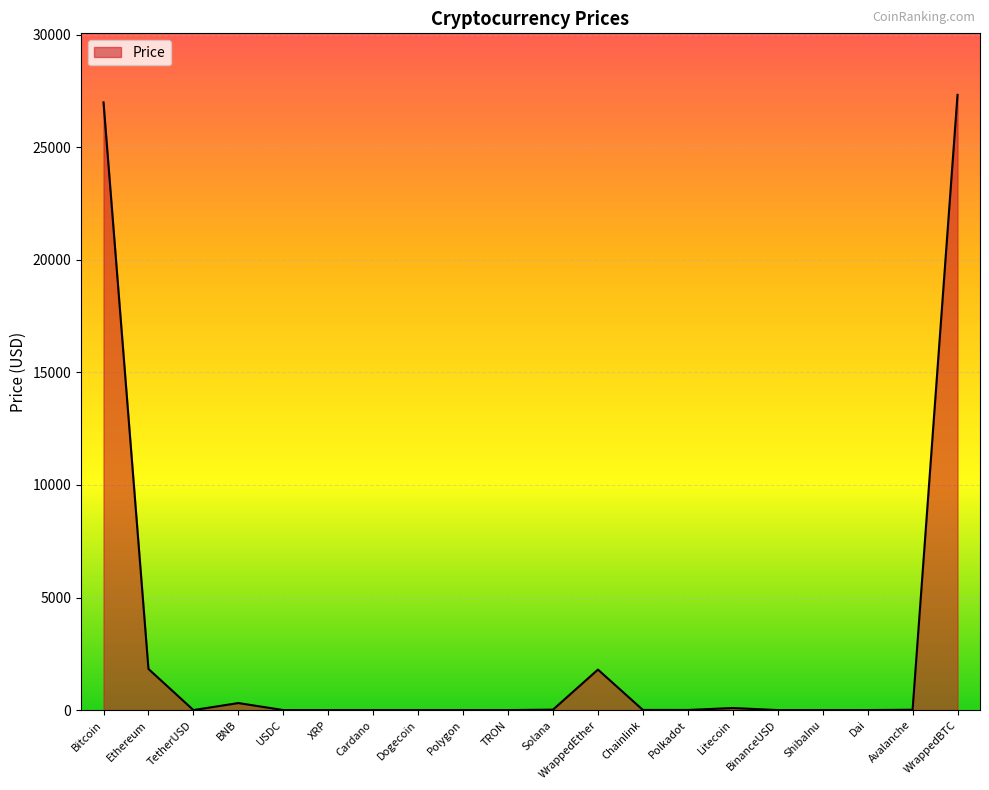

Is it true that the value at WrappedBTC is 41820.6?

False